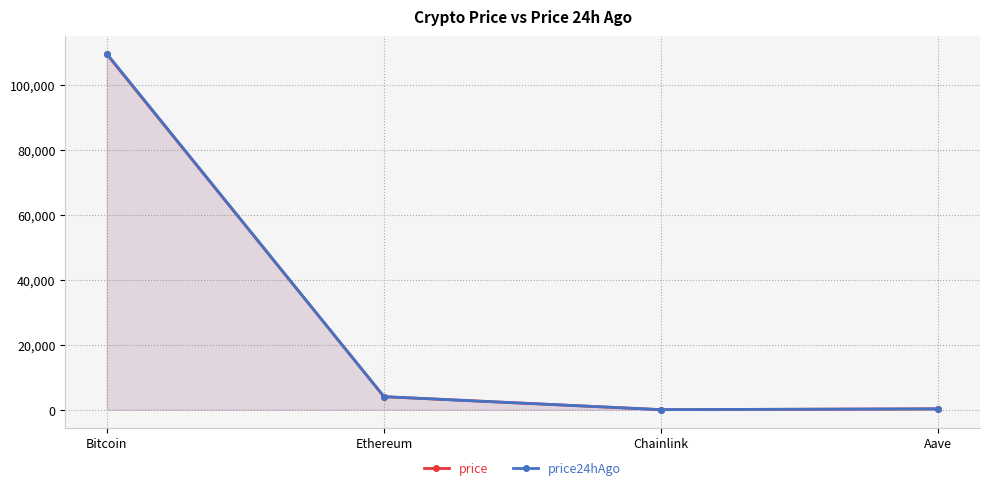

What is the sum of the price values at Chainlink and Aave?

287.0